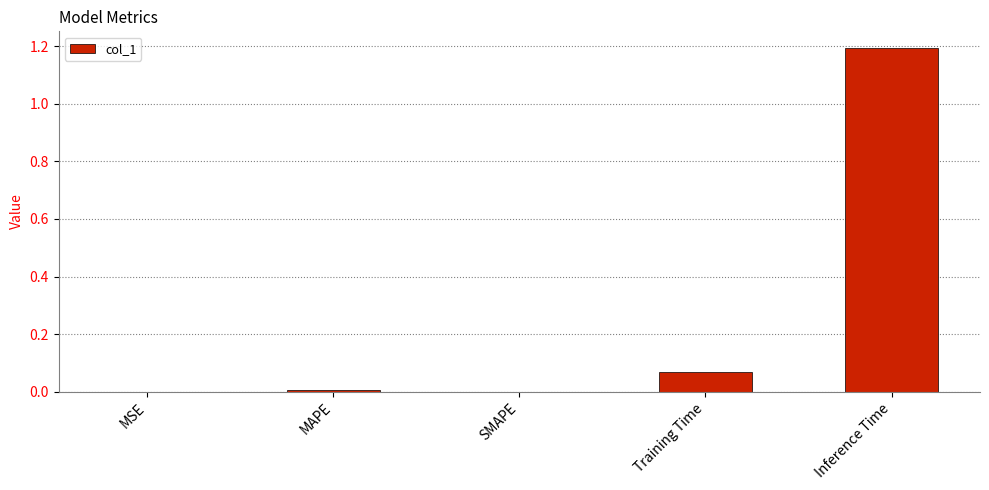

The value at Inference Time is 1.9. True or false?

False